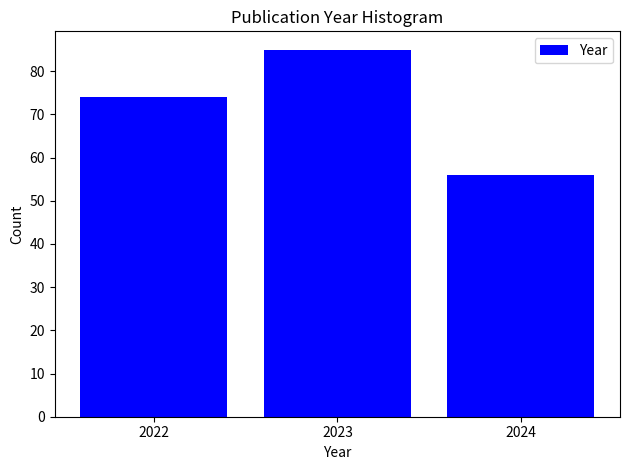

Reading right to left, list all the values displayed in this chart.

2024=56	2023=85	2022=74